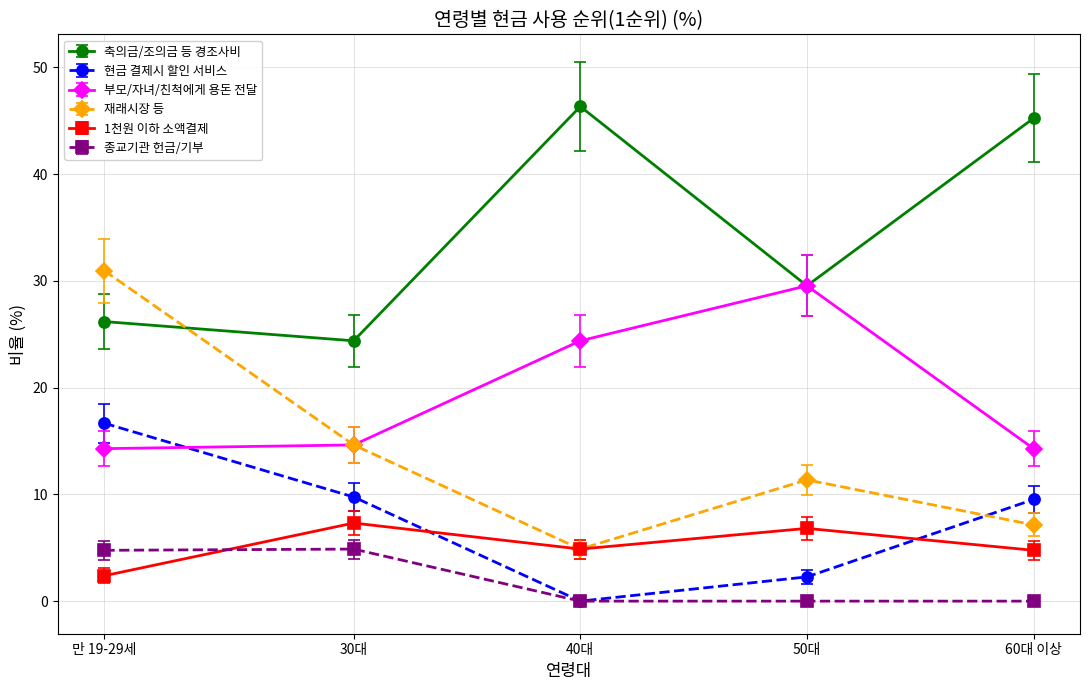

Is the value of 종교기관 헌금/기부 at 50대 greater than the value of 1천원 이하 소액결제 at 30대?

No